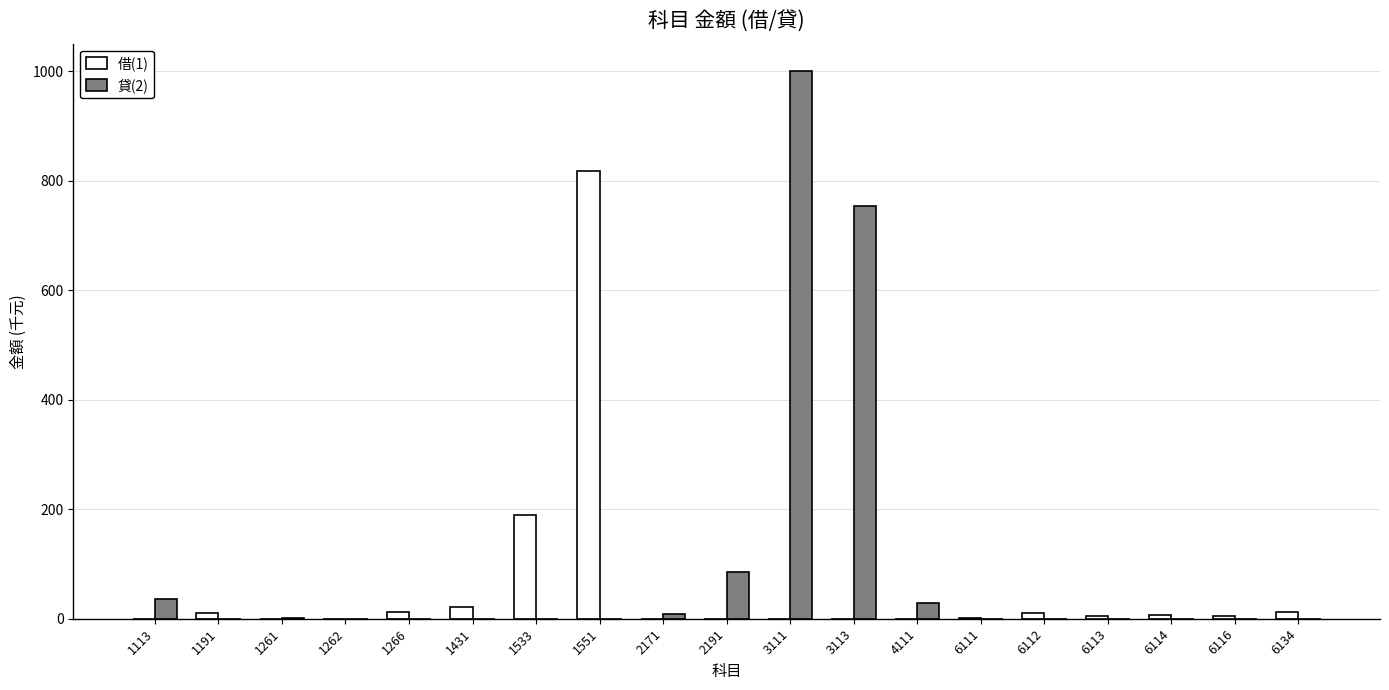

Which series has the largest total across all categories?

貸(2)